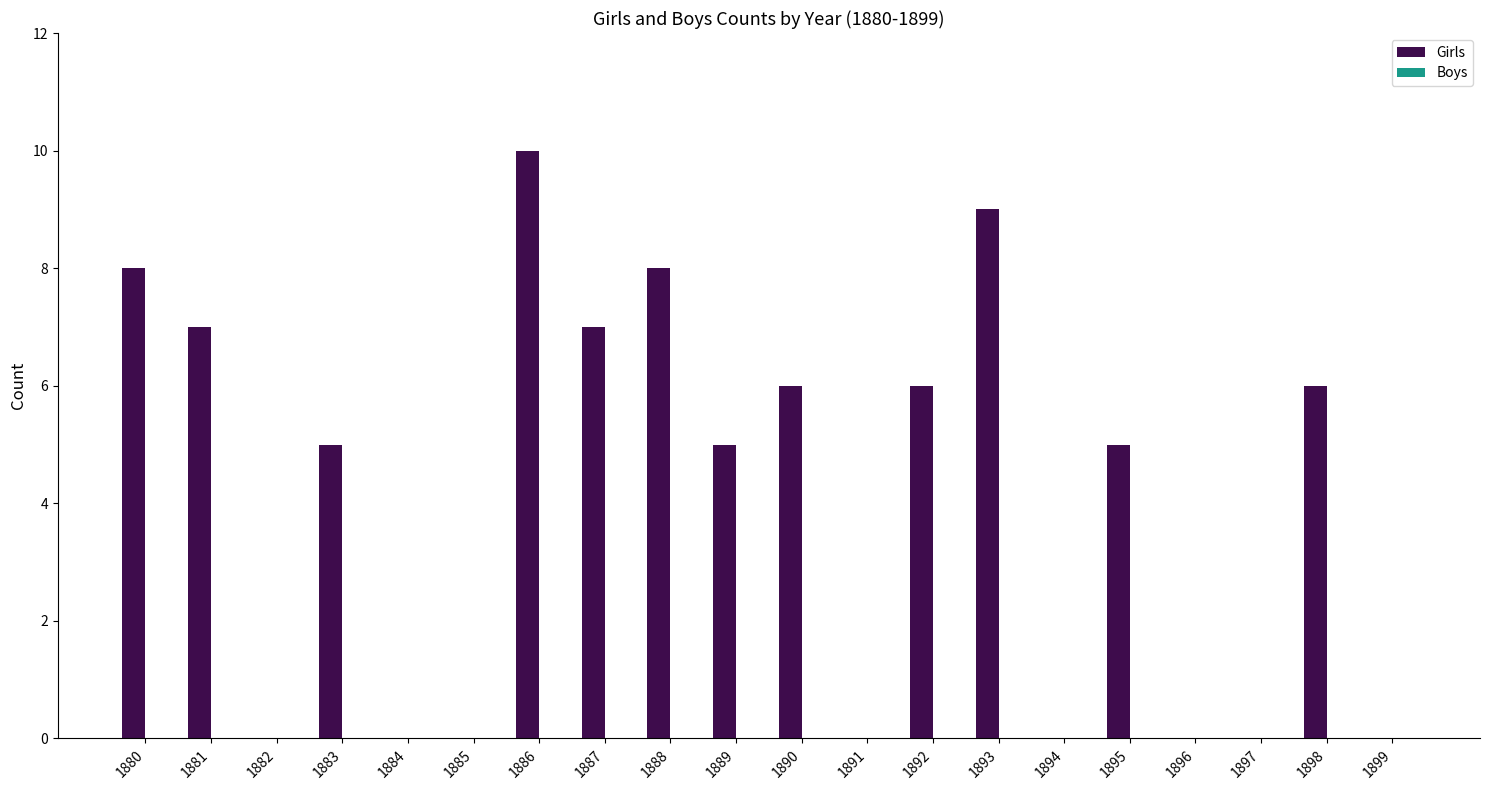

Between 1891 and 1887, which is larger?

1887